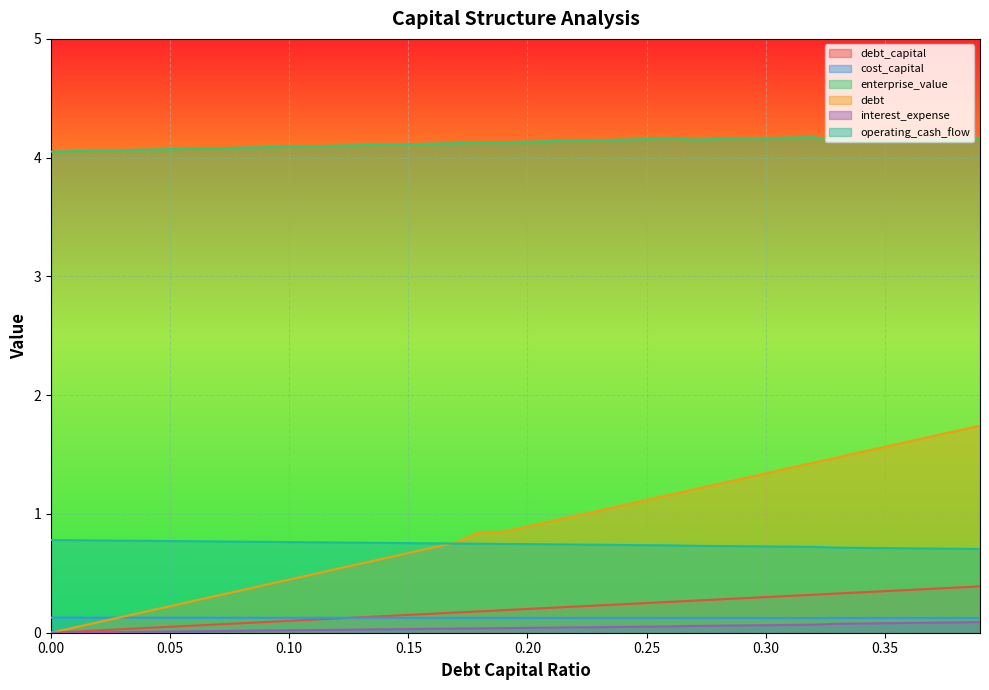

Does the chart display data point markers on the line(s)?

No